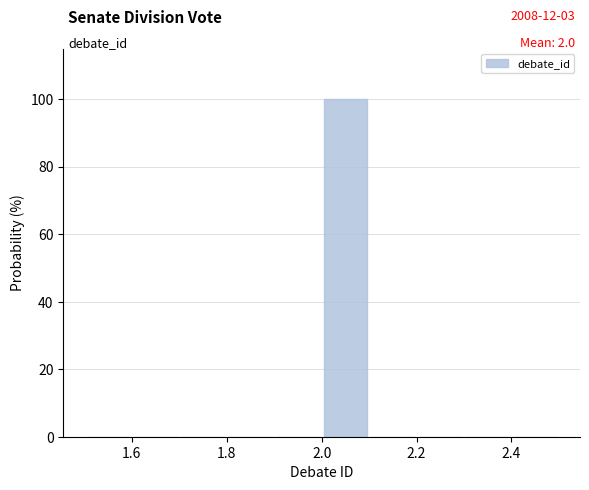

Which range on the x-axis has the tallest bar?

2.0 to 2.1